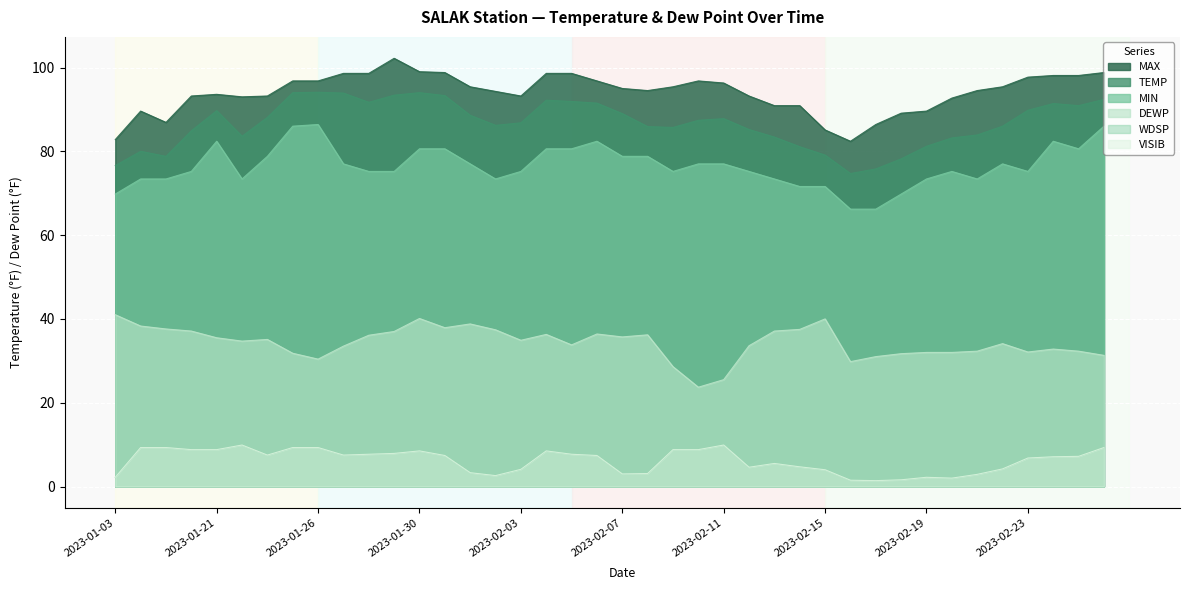

Reading left to right, extract all data points from this chart.

TEMP: 2023-01-03=76.6	2023-01-07=80.0	2023-01-08=78.8	2023-01-20=84.9	2023-01-21=89.7	2023-01-22=83.6	2023-01-23=88.1	2023-01-25=94.0	2023-01-26=94.1	2023-01-27=93.9	2023-01-28=91.7	2023-01-29=93.4	2023-01-30=94.0	2023-01-31=93.3	2023-02-01=88.6	2023-02-02=86.2	2023-02-03=86.8	2023-02-04=92.2	2023-02-05=91.9	2023-02-06=91.5	2023-02-07=89.0	2023-02-08=85.9	2023-02-09=85.7	2023-02-10=87.4	2023-02-11=87.8	2023-02-12=85.2	2023-02-13=83.4	2023-02-14=81.1	2023-02-15=79.1	2023-02-16=74.7	2023-02-17=75.8	2023-02-18=78.2	2023-02-19=81.2	2023-02-20=83.2	2023-02-21=83.9	2023-02-22=86.0	2023-02-23=89.8	2023-02-24=91.4	2023-02-25=90.9	2023-02-26=92.4
MAX: 2023-01-03=82.8	2023-01-07=89.6	2023-01-08=86.9	2023-01-20=93.2	2023-01-21=93.6	2023-01-22=93.0	2023-01-23=93.2	2023-01-25=96.8	2023-01-26=96.8	2023-01-27=98.6	2023-01-28=98.6	2023-01-29=102.2	2023-01-30=99.0	2023-01-31=98.8	2023-02-01=95.4	2023-02-02=94.3	2023-02-03=93.2	2023-02-04=98.6	2023-02-05=98.6	2023-02-06=96.8	2023-02-07=95.0	2023-02-08=94.5	2023-02-09=95.4	2023-02-10=96.8	2023-02-11=96.3	2023-02-12=93.2	2023-02-13=90.9	2023-02-14=90.9	2023-02-15=85.1	2023-02-16=82.4	2023-02-17=86.4	2023-02-18=89.1	2023-02-19=89.6	2023-02-20=92.7	2023-02-21=94.5	2023-02-22=95.4	2023-02-23=97.7	2023-02-24=98.1	2023-02-25=98.1	2023-02-26=98.8
MIN: 2023-01-03=69.8	2023-01-07=73.4	2023-01-08=73.4	2023-01-20=75.2	2023-01-21=82.4	2023-01-22=73.4	2023-01-23=78.8	2023-01-25=86.0	2023-01-26=86.4	2023-01-27=77.0	2023-01-28=75.2	2023-01-29=75.2	2023-01-30=80.6	2023-01-31=80.6	2023-02-01=77.0	2023-02-02=73.4	2023-02-03=75.2	2023-02-04=80.6	2023-02-05=80.6	2023-02-06=82.4	2023-02-07=78.8	2023-02-08=78.8	2023-02-09=75.2	2023-02-10=77.0	2023-02-11=77.0	2023-02-12=75.2	2023-02-13=73.4	2023-02-14=71.6	2023-02-15=71.6	2023-02-16=66.2	2023-02-17=66.2	2023-02-18=69.8	2023-02-19=73.4	2023-02-20=75.2	2023-02-21=73.4	2023-02-22=77.0	2023-02-23=75.2	2023-02-24=82.4	2023-02-25=80.6	2023-02-26=86.0
DEWP: 2023-01-03=41.0	2023-01-07=38.3	2023-01-08=37.6	2023-01-20=37.1	2023-01-21=35.5	2023-01-22=34.7	2023-01-23=35.1	2023-01-25=31.8	2023-01-26=30.4	2023-01-27=33.5	2023-01-28=36.1	2023-01-29=37.0	2023-01-30=40.1	2023-01-31=37.9	2023-02-01=38.8	2023-02-02=37.4	2023-02-03=34.9	2023-02-04=36.3	2023-02-05=33.8	2023-02-06=36.4	2023-02-07=35.7	2023-02-08=36.2	2023-02-09=28.6	2023-02-10=23.7	2023-02-11=25.5	2023-02-12=33.6	2023-02-13=37.1	2023-02-14=37.5	2023-02-15=40.0	2023-02-16=29.8	2023-02-17=31.0	2023-02-18=31.7	2023-02-19=32.0	2023-02-20=32.0	2023-02-21=32.3	2023-02-22=34.1	2023-02-23=32.1	2023-02-24=32.8	2023-02-25=32.3	2023-02-26=31.3
WDSP: 2023-01-03=2.2	2023-01-07=9.3	2023-01-08=9.3	2023-01-20=8.8	2023-01-21=8.8	2023-01-22=9.9	2023-01-23=7.5	2023-01-25=9.3	2023-01-26=9.3	2023-01-27=7.5	2023-01-28=7.7	2023-01-29=7.9	2023-01-30=8.5	2023-01-31=7.4	2023-02-01=3.3	2023-02-02=2.6	2023-02-03=4.1	2023-02-04=8.5	2023-02-05=7.7	2023-02-06=7.4	2023-02-07=3.0	2023-02-08=3.1	2023-02-09=8.8	2023-02-10=8.8	2023-02-11=9.9	2023-02-12=4.6	2023-02-13=5.5	2023-02-14=4.7	2023-02-15=4.0	2023-02-16=1.5	2023-02-17=1.4	2023-02-18=1.6	2023-02-19=2.2	2023-02-20=2.0	2023-02-21=2.9	2023-02-22=4.2	2023-02-23=6.8	2023-02-24=7.1	2023-02-25=7.2	2023-02-26=9.3
VISIB: 2023-01-03=2.2	2023-01-07=9.3	2023-01-08=9.3	2023-01-20=8.8	2023-01-21=8.8	2023-01-22=9.9	2023-01-23=7.5	2023-01-25=9.3	2023-01-26=9.3	2023-01-27=7.5	2023-01-28=7.7	2023-01-29=7.9	2023-01-30=8.5	2023-01-31=7.4	2023-02-01=3.3	2023-02-02=2.6	2023-02-03=4.1	2023-02-04=8.5	2023-02-05=7.7	2023-02-06=7.4	2023-02-07=3.0	2023-02-08=3.1	2023-02-09=8.8	2023-02-10=8.8	2023-02-11=9.9	2023-02-12=4.6	2023-02-13=5.5	2023-02-14=4.7	2023-02-15=4.0	2023-02-16=1.5	2023-02-17=1.4	2023-02-18=1.6	2023-02-19=2.2	2023-02-20=2.0	2023-02-21=2.9	2023-02-22=4.2	2023-02-23=6.8	2023-02-24=7.1	2023-02-25=7.2	2023-02-26=9.3